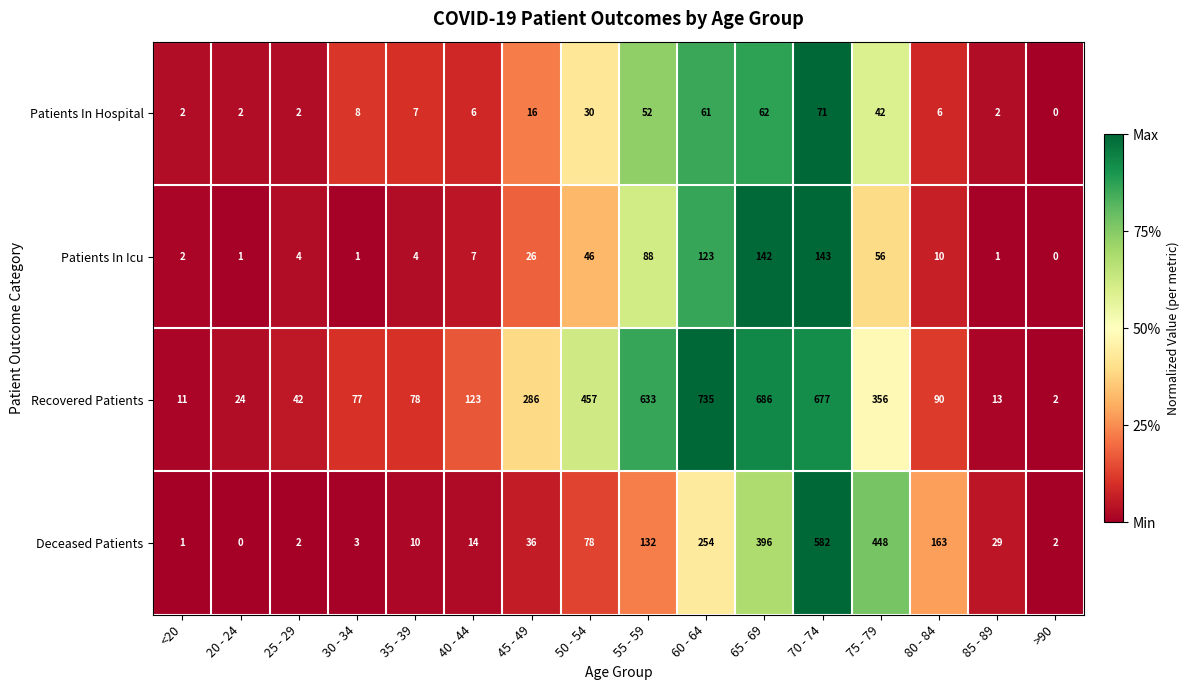

Which label corresponds to the largest value in the chart?

60 - 64